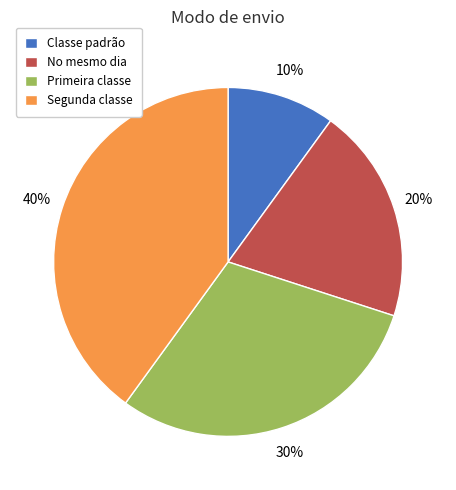

Is it true that Primeira classe is 17% of the pie?

False